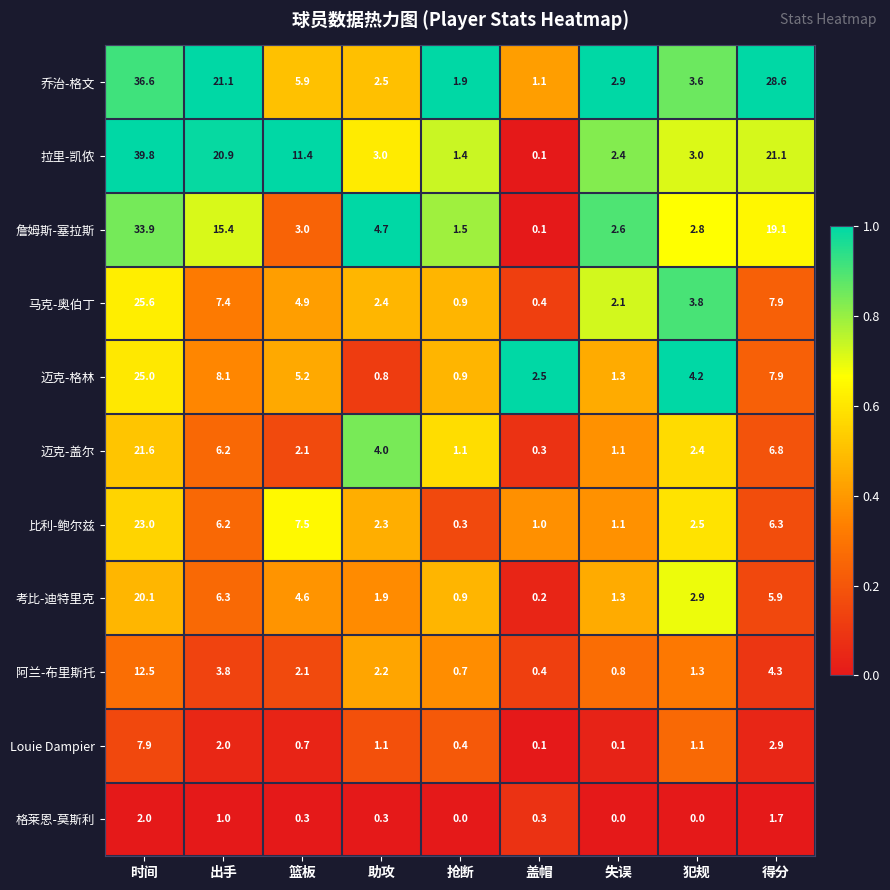

Which label corresponds to the largest value in the chart?

时间